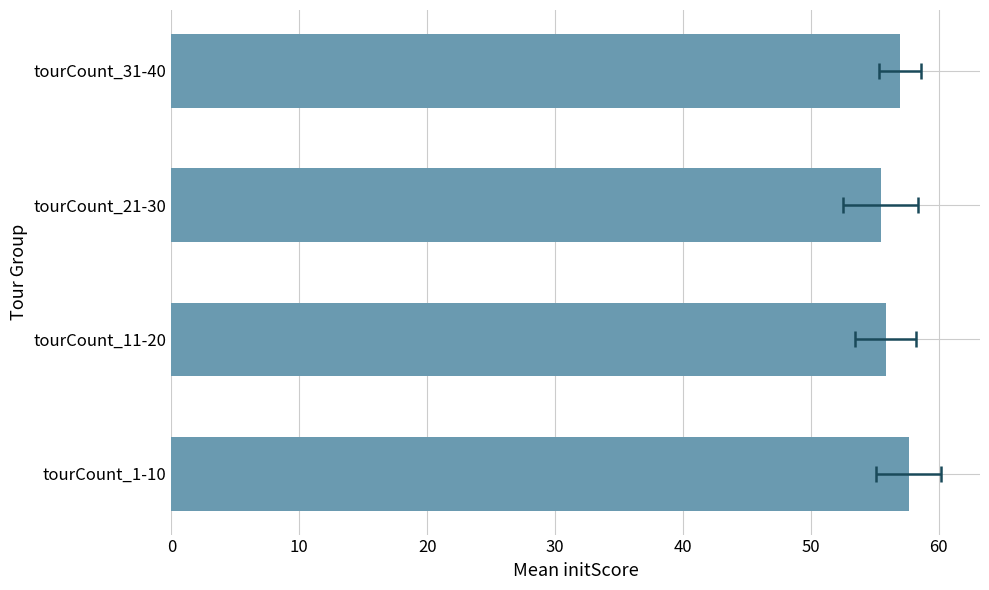

How many bars are there in total?

4